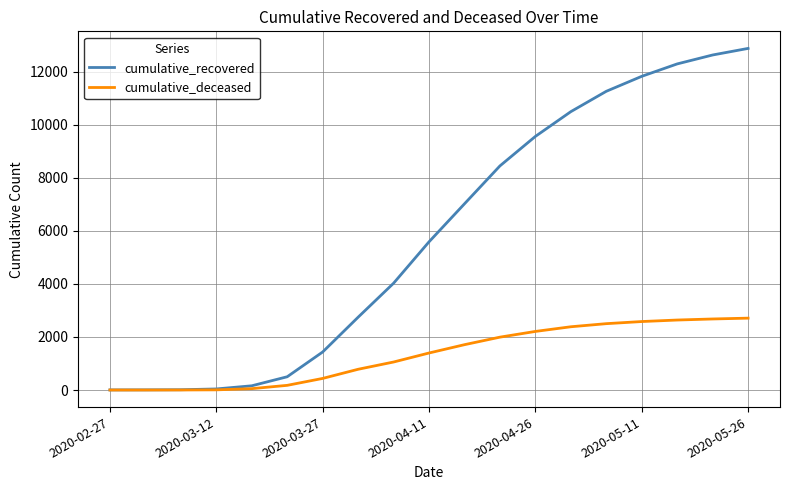

What is the maximum value for cumulative_recovered?

12887